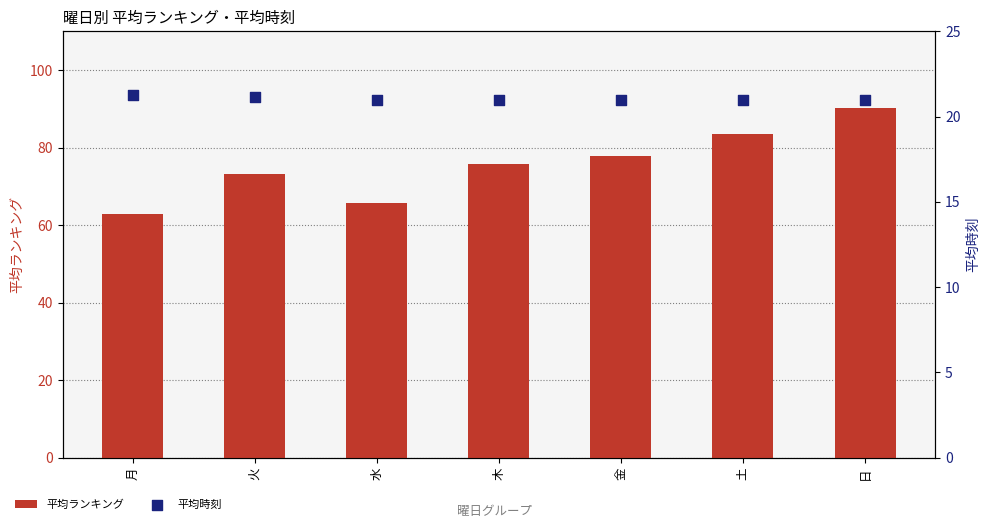

At which category is the sum across all series the highest?

日